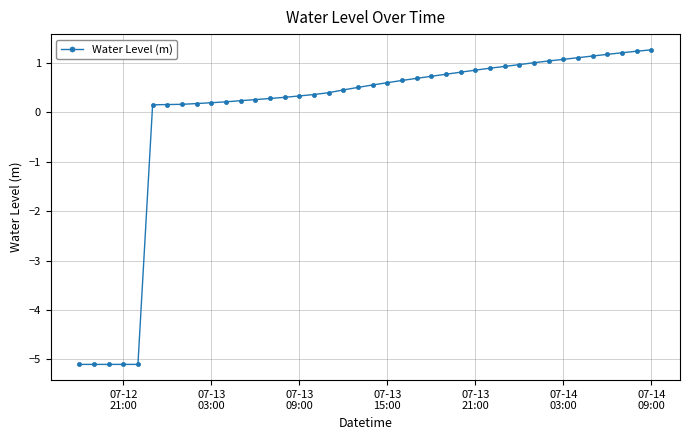

How many data points does each series have?

40